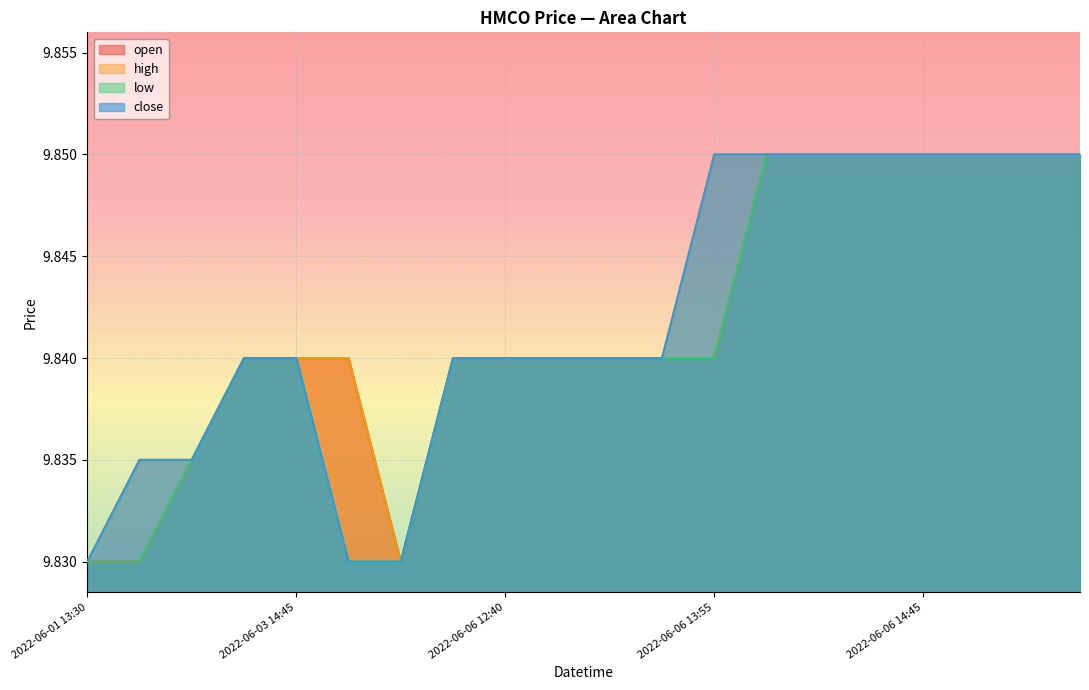

Between 2022-06-06 14:45 and 2022-06-06 16:05, which series saw the biggest shift?

open